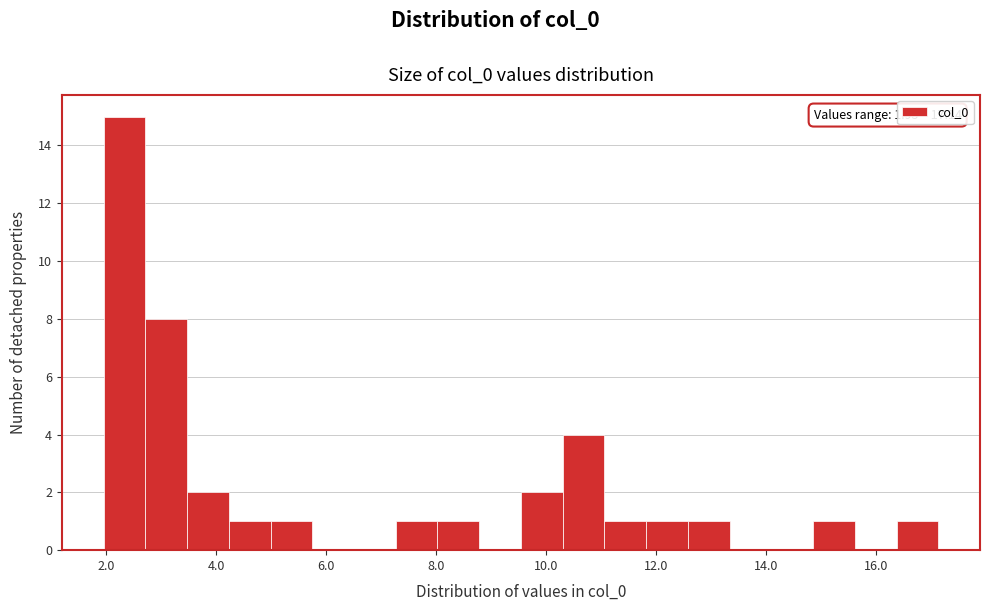

Around what value on the x-axis is the tallest bar? Give the approximate position of its centre, as read against the axis.

2.4